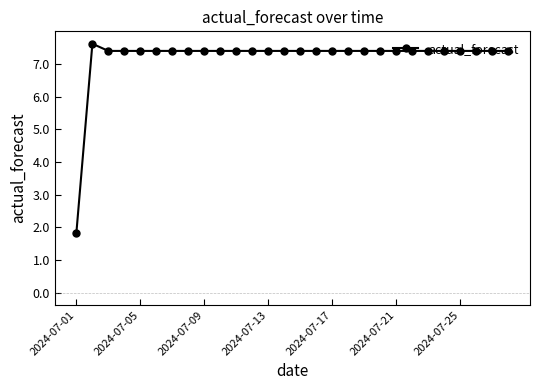

What is the value of the 12th point from the left?

7.4